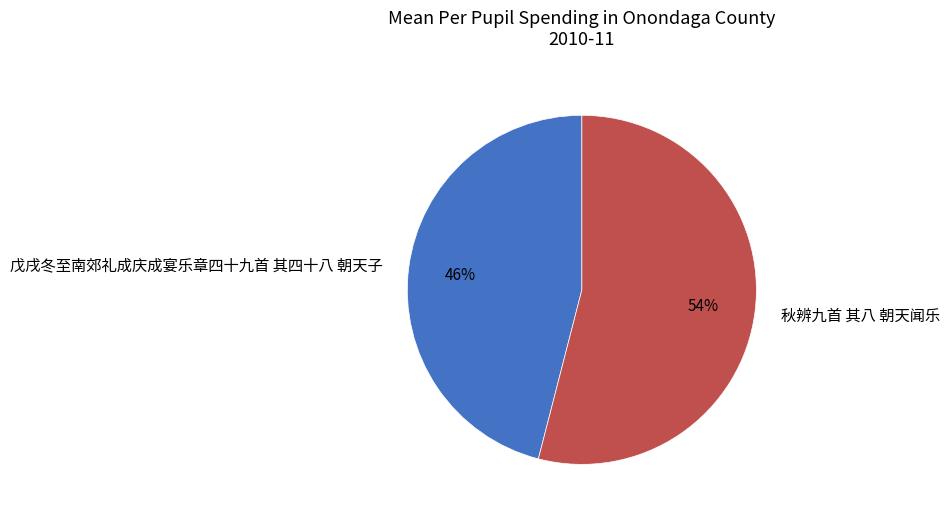

Count the number of slices in the pie.

2